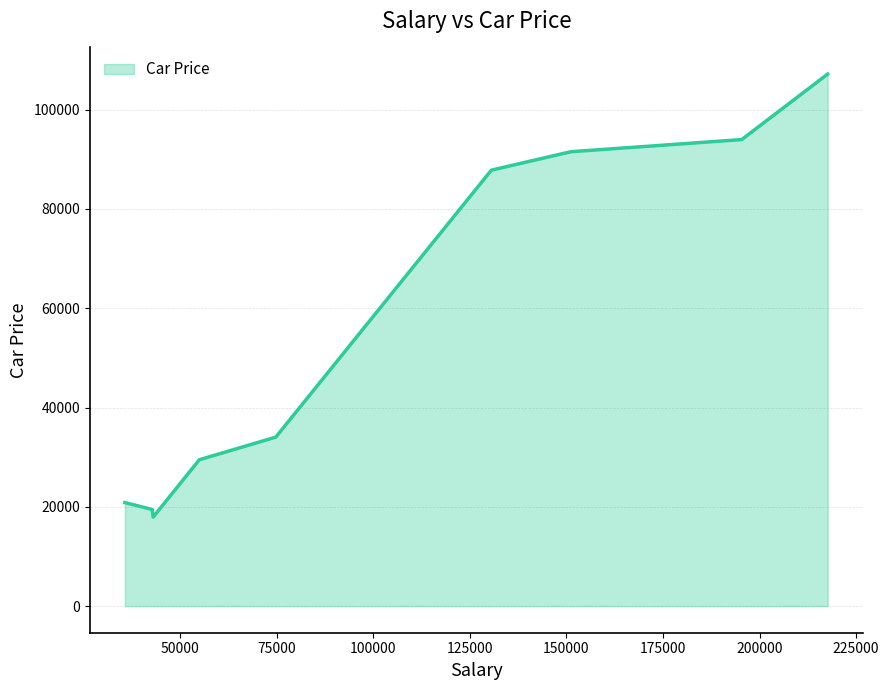

What is the difference between the maximum and minimum values?

89237